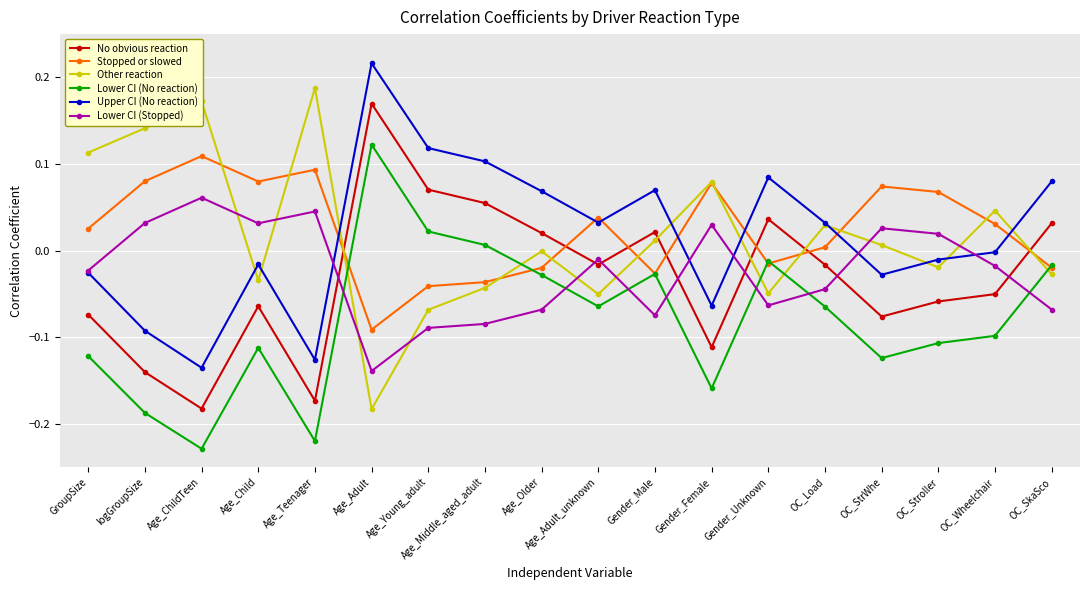

Which series has the largest range (max minus min)?

Other reaction